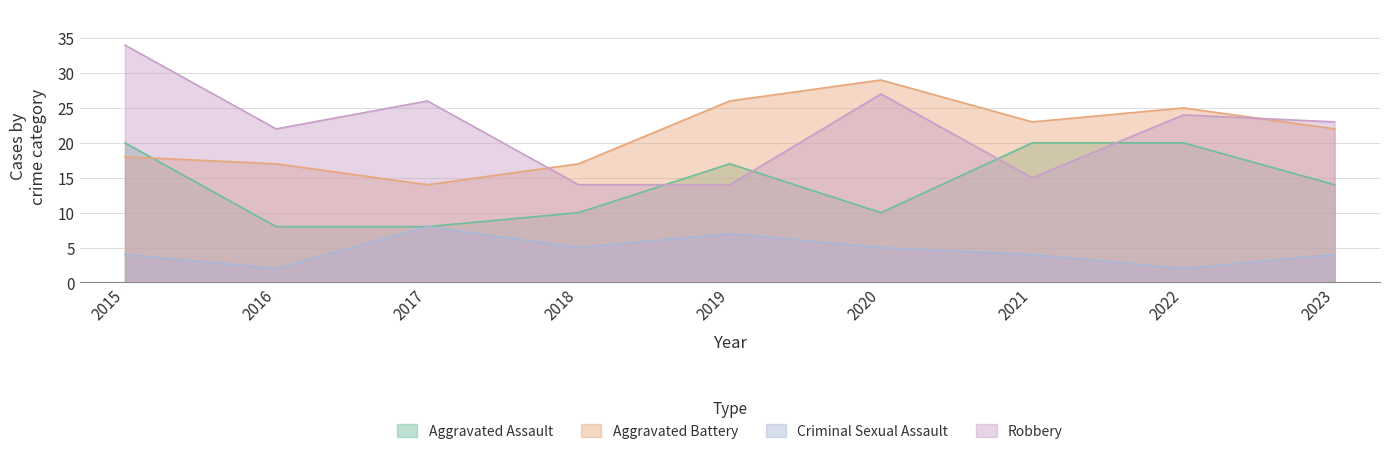

What is the difference between the highest and lowest values at 2020?

24